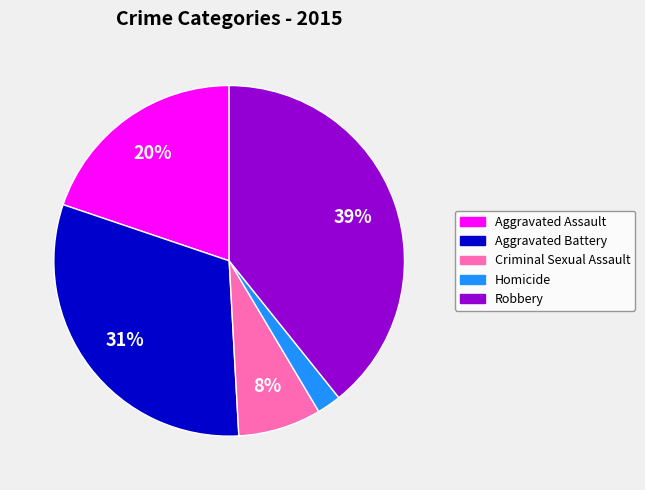

Is the sum of Criminal Sexual Assault and Aggravated Assault greater than half?

No